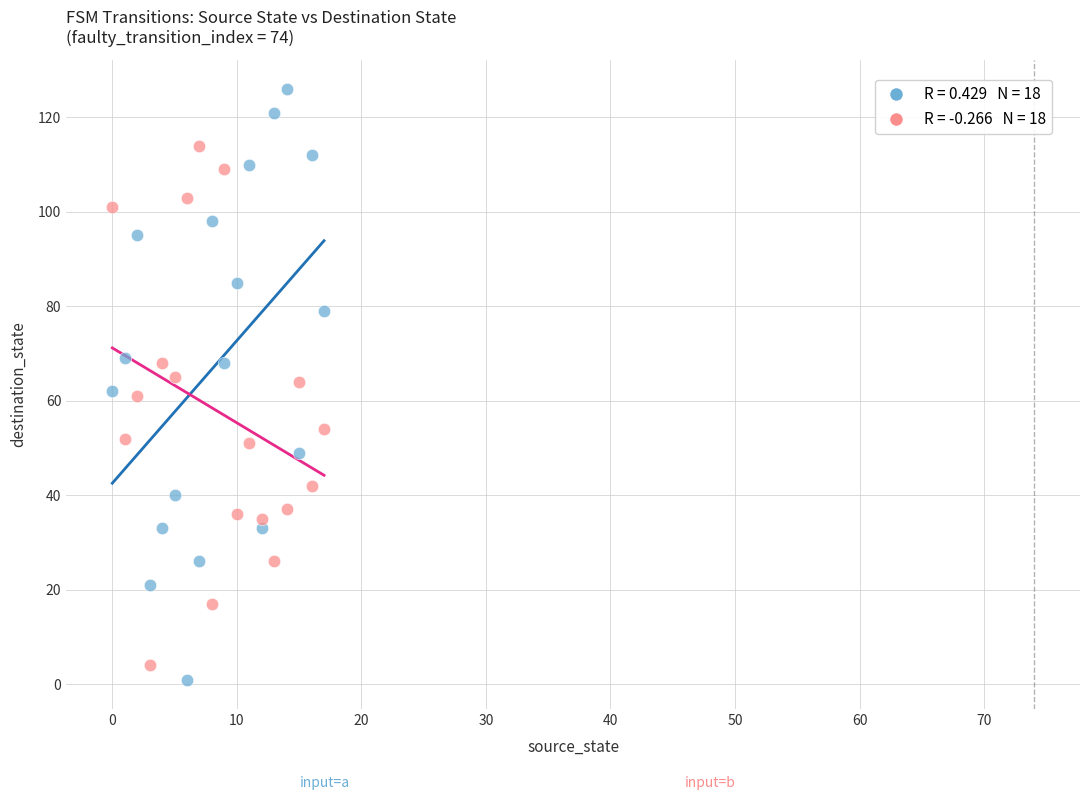

Across all data points, what is the range of Y values (max minus min)?

125